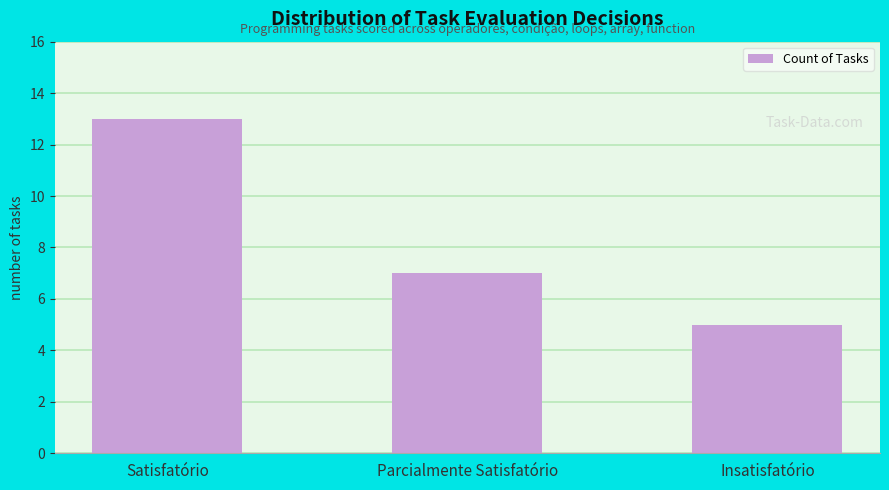

What position from the left is Parcialmente Satisfatório?

2